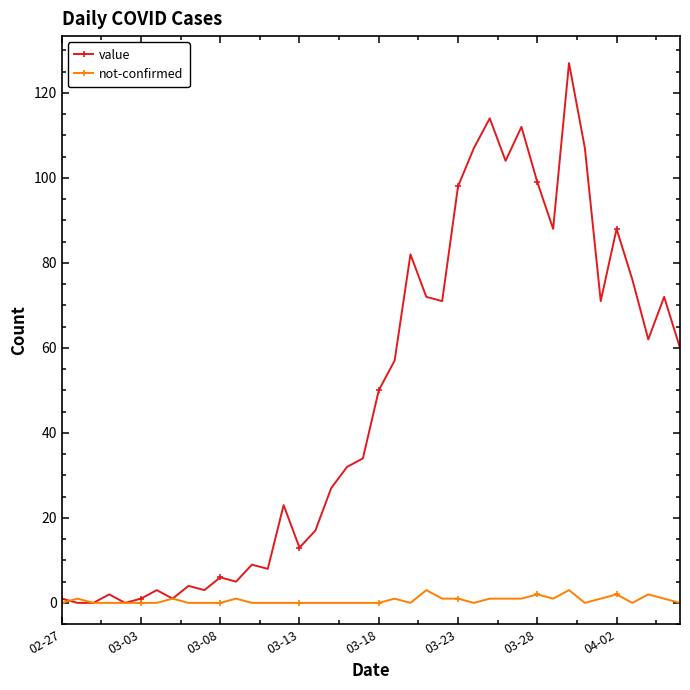

Which series has the widest spread of values?

value